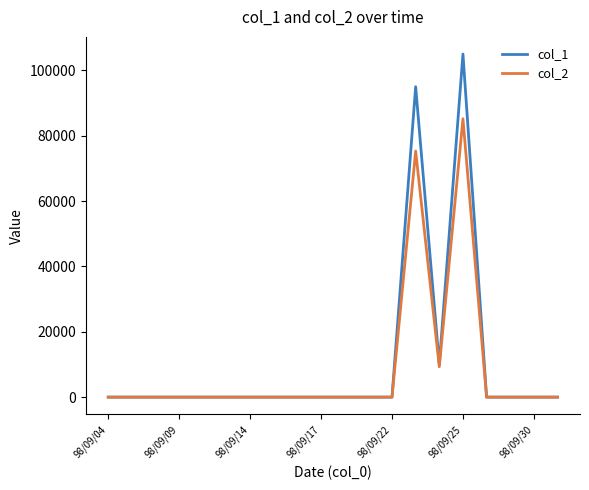

List the series in order of their peak value, highest first.

col_1, col_2